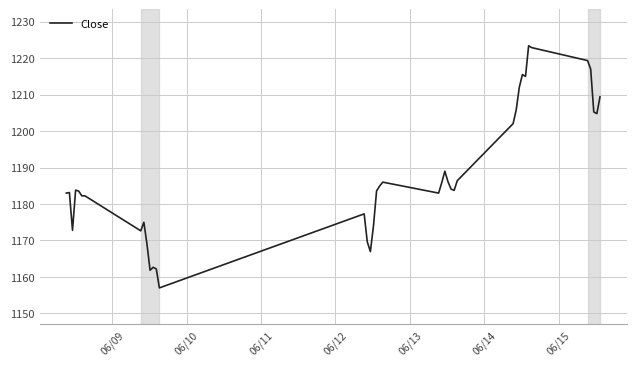

What is the difference between the maximum and minimum values?

66.4